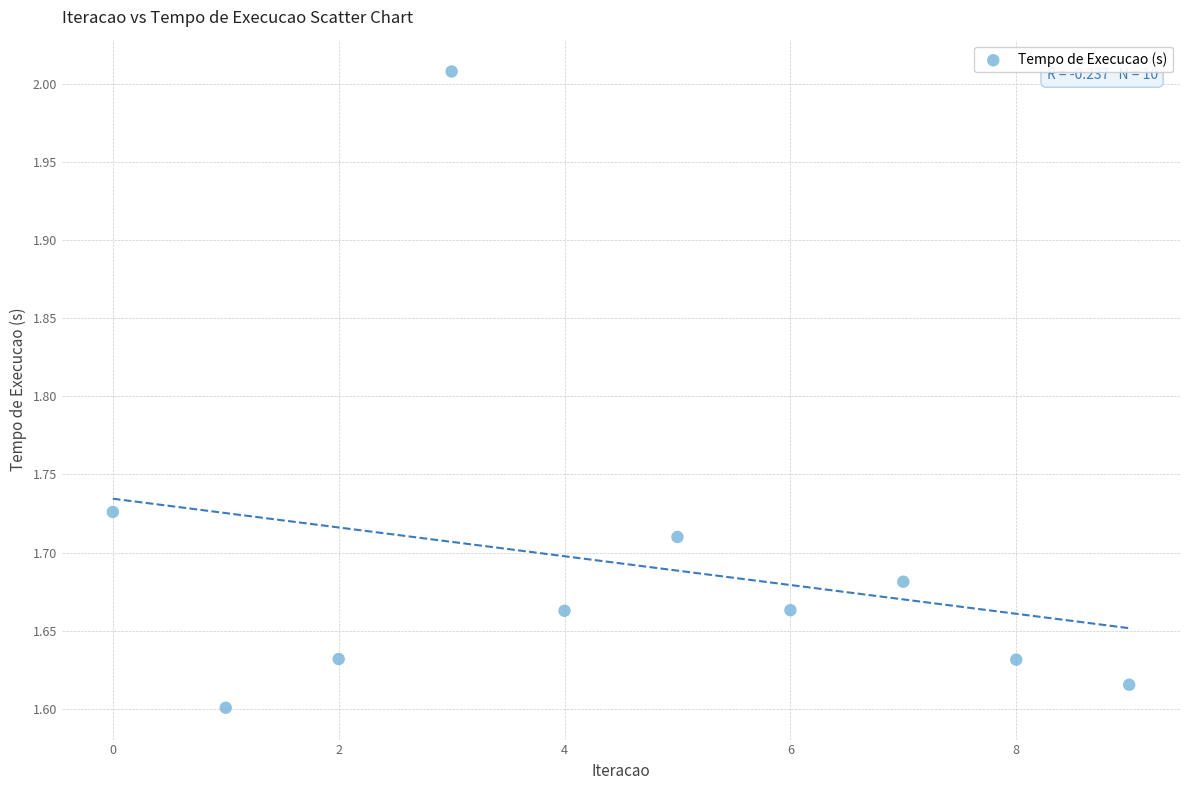

What is the range of Y values (max minus min)?

0.4